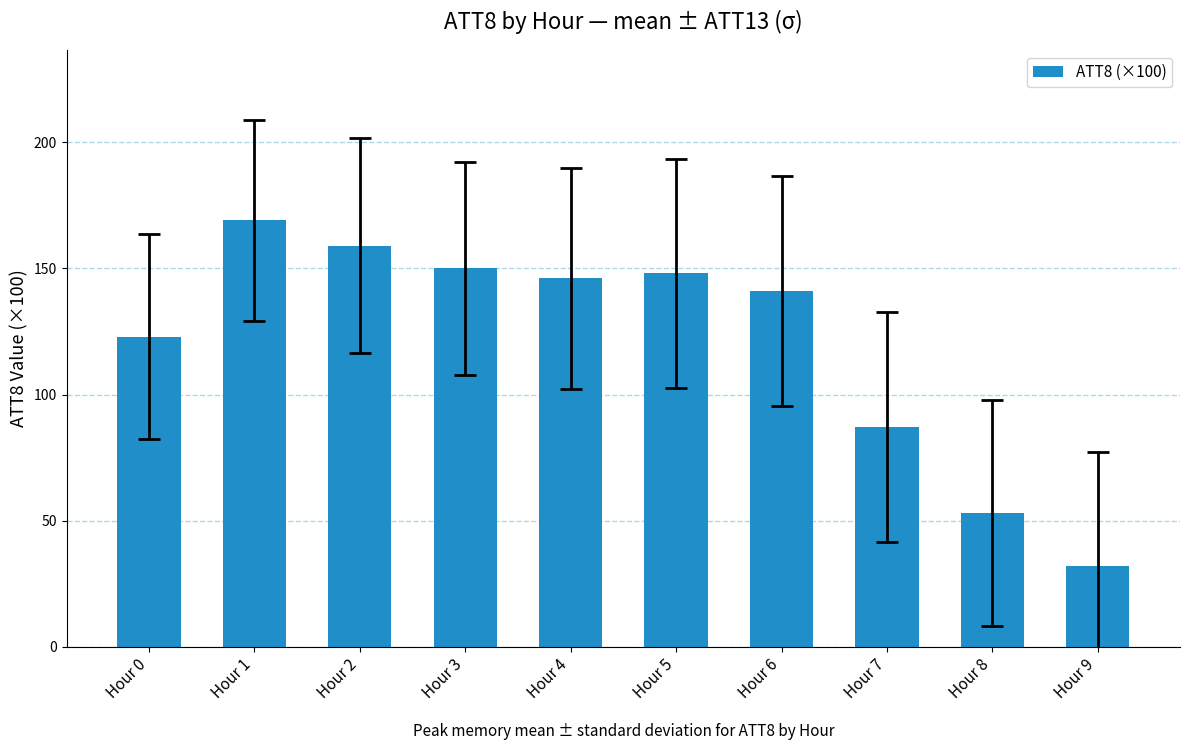

What is the sum of all values?

1208